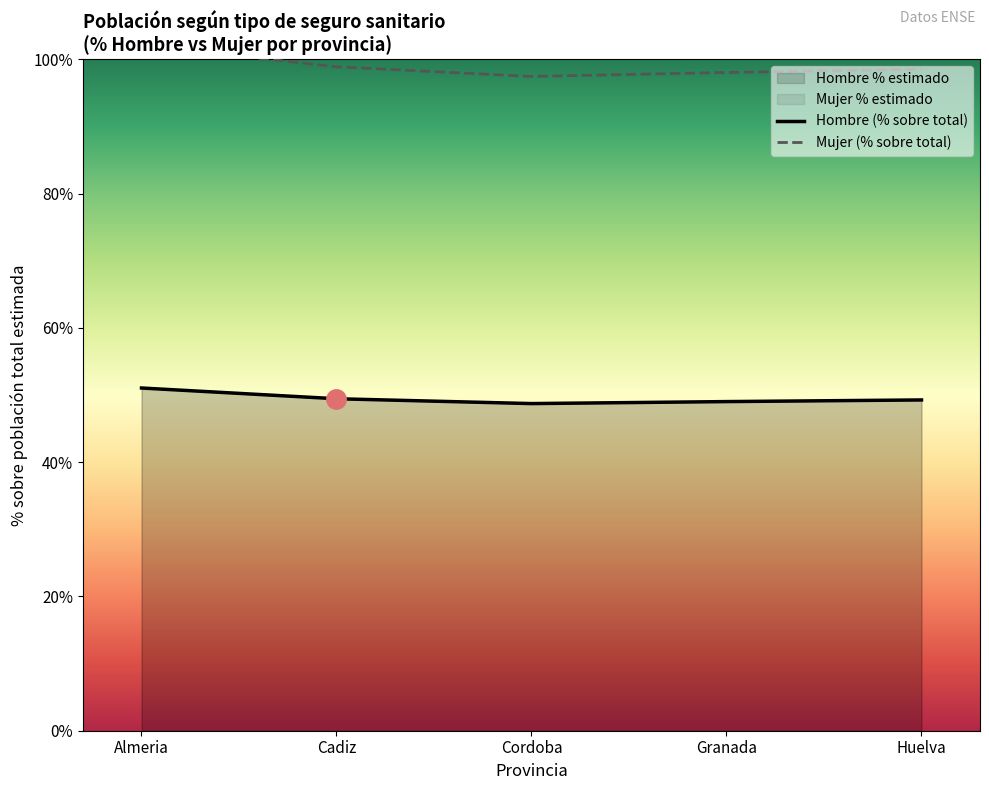

Is it true that Mujer (% sobre total) equals 102.1 at Almeria?

True